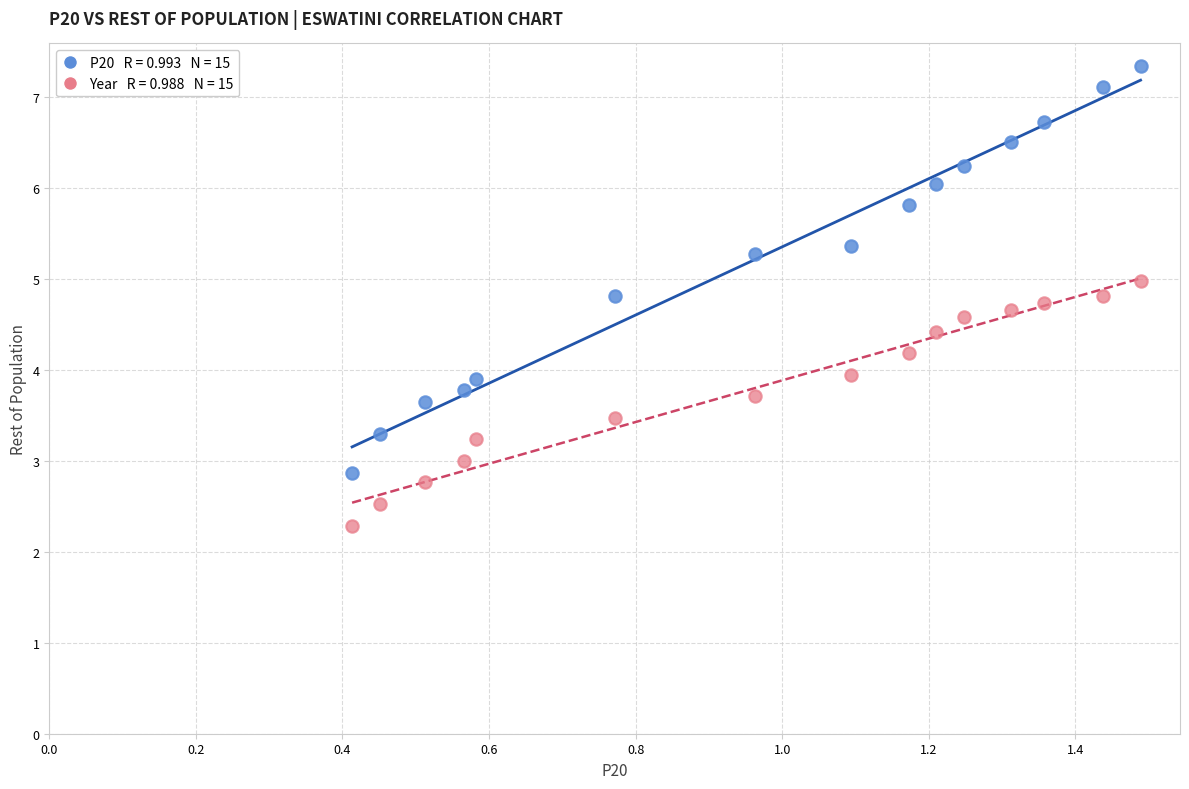

Across all data points, what is the range of Y values (max minus min)?

5.0